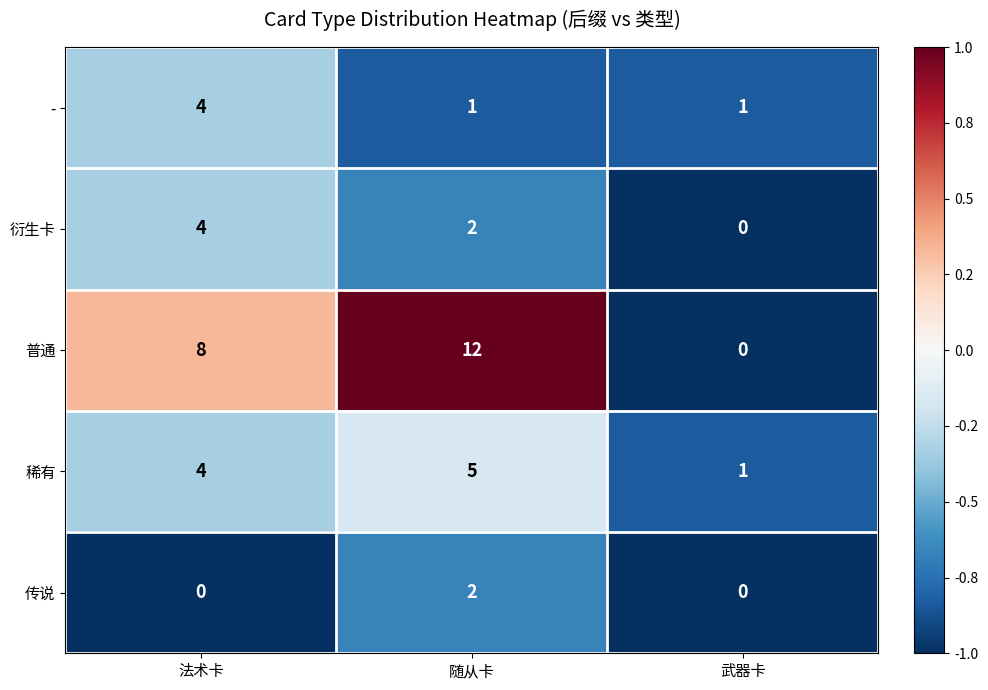

The value of - at 法术卡 is 7. True or false?

False